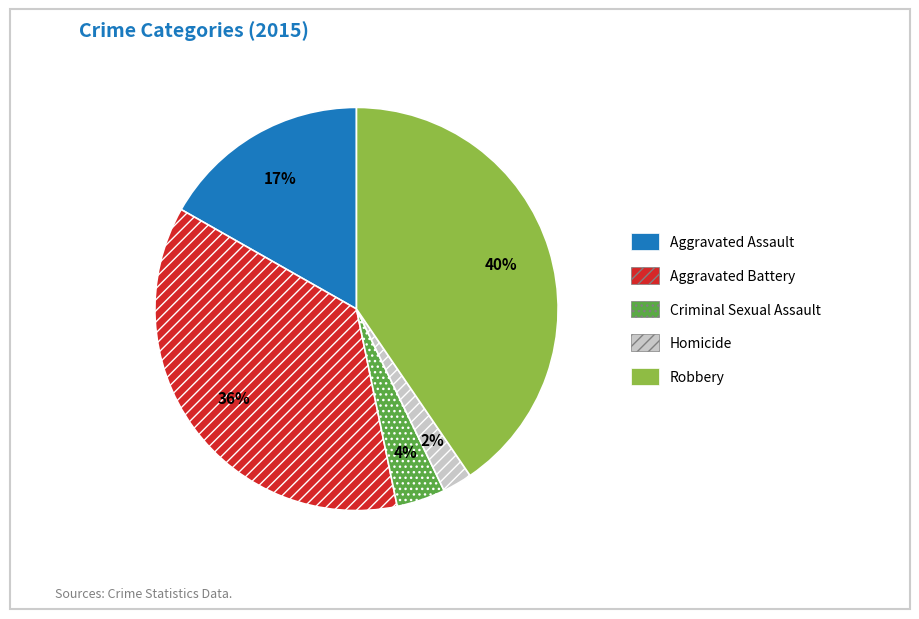

To the nearest percent, what is the difference between the Homicide and Criminal Sexual Assault slice percentages?

2%